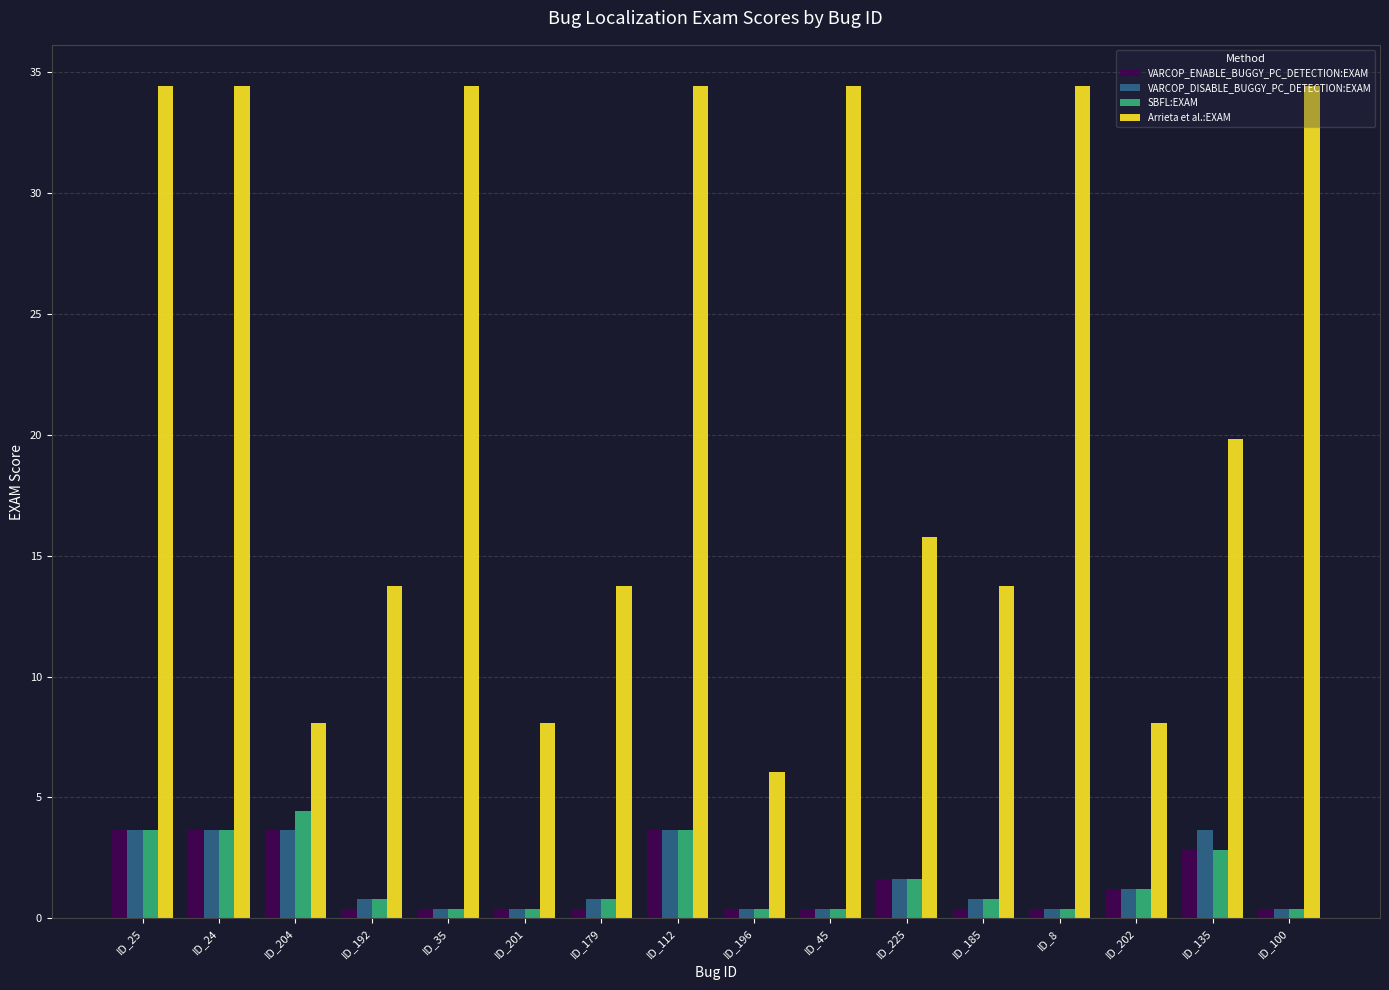

At how many categories does at least one series exceed 32?

7